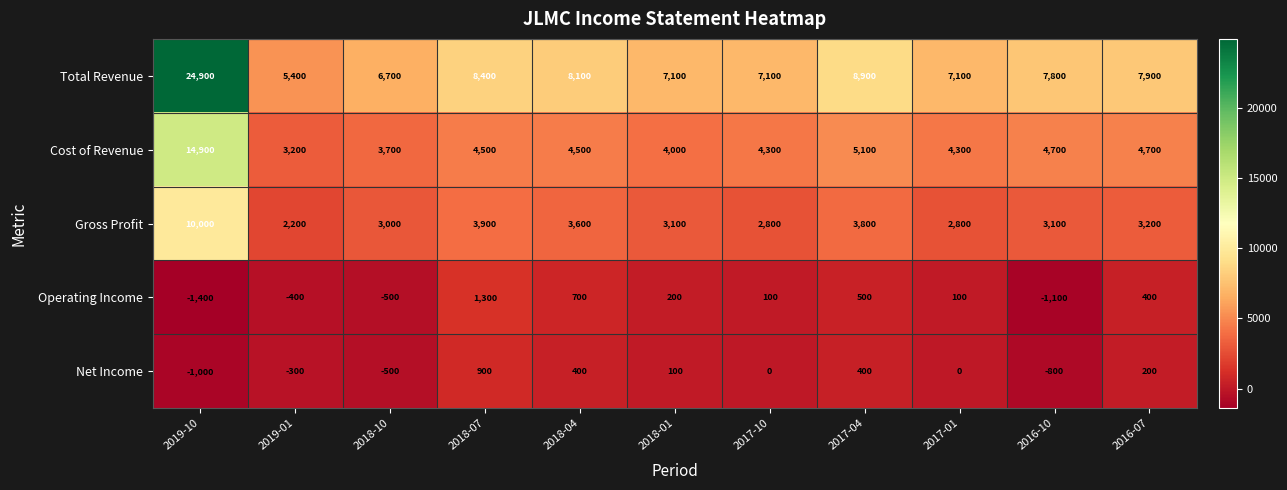

Between 2017-01 and 2016-10, which series saw the biggest shift?

Operating Income